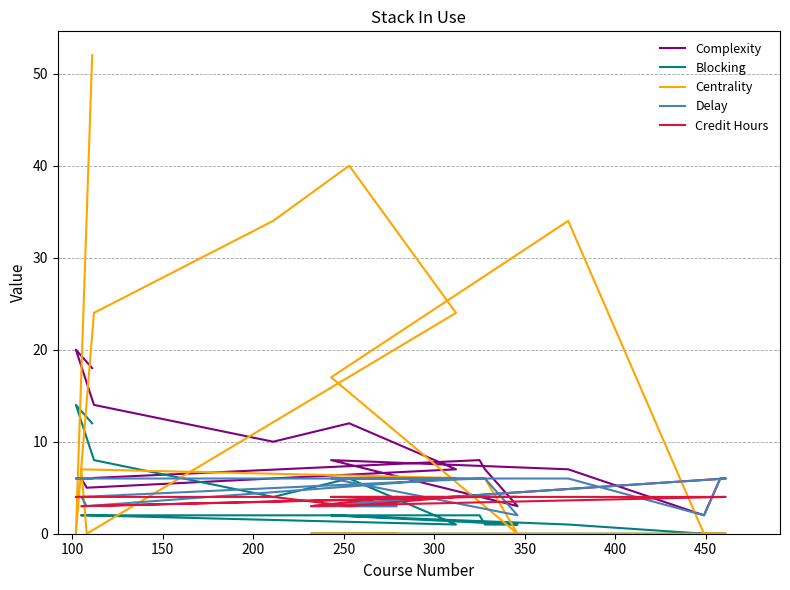

Which series has the largest total across all categories?

Centrality